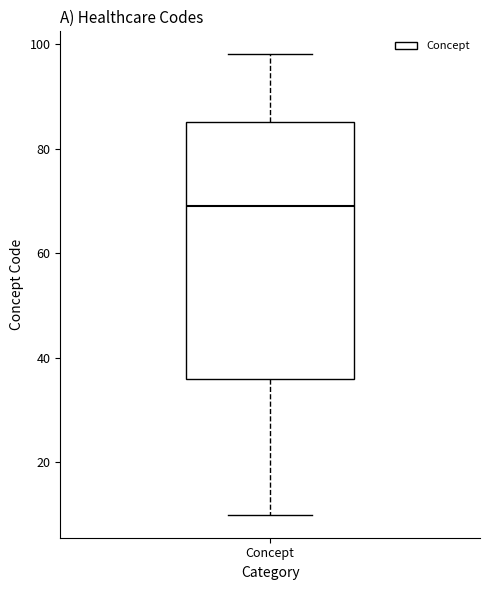

Read this box plot against the y-axis: the position of the median line, the range covered by the box, and the ends of both whiskers. The values are not printed on the chart, so give them approximately, as read against the axis.

median 70, box 36 to 86, whiskers 10 to 98